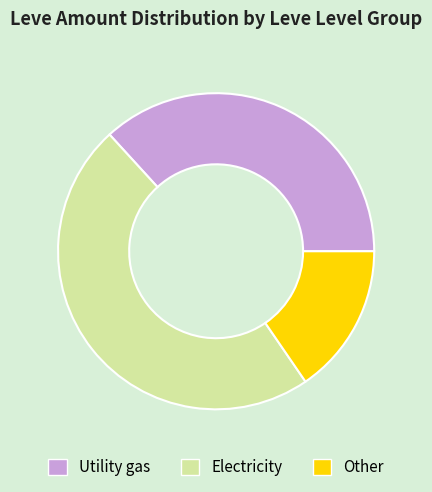

Which category has the biggest portion of the pie?

Electricity